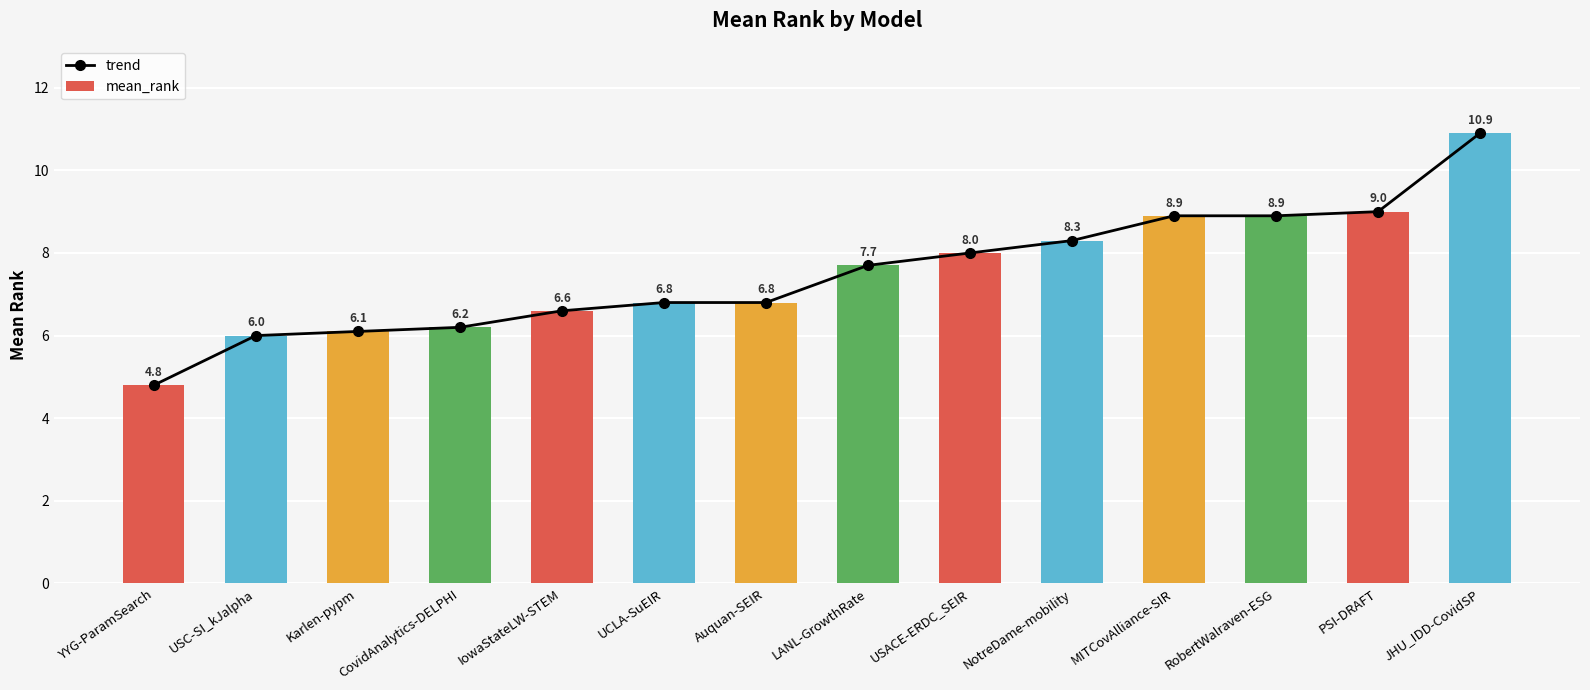

The trend series shows 7.7 at LANL-GrowthRate. True or false?

True